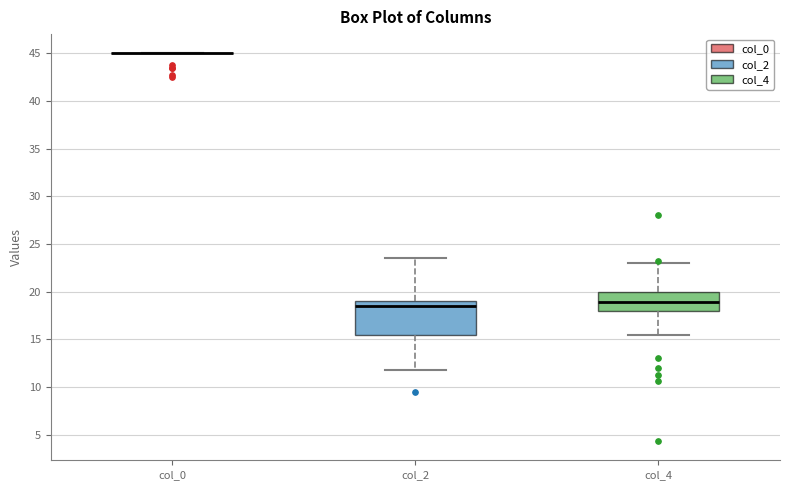

Reading left to right, read every box against the y-axis: the position of its median line, the range the box covers, and the ends of its whiskers. The values are not printed on the chart, so give them approximately, as read against the axis.

col_0: box collapsed to a line at 45.0, whiskers 45.0 to 45.0
col_2: median 18.5, box 15.5 to 19.0, whiskers 12.0 to 23.5
col_4: median 19.0, box 18.0 to 20.0, whiskers 15.5 to 23.0